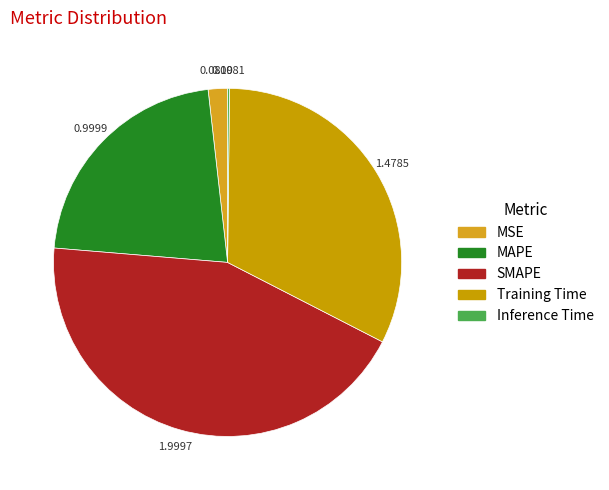

How many slices are in this pie chart?

5